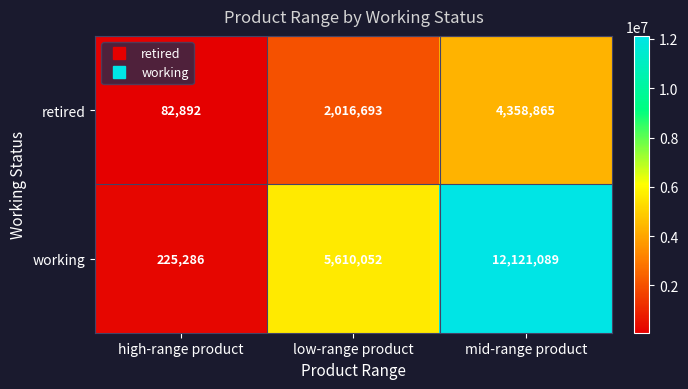

What is the difference between the retired values at mid-range product and high-range product?

4275973